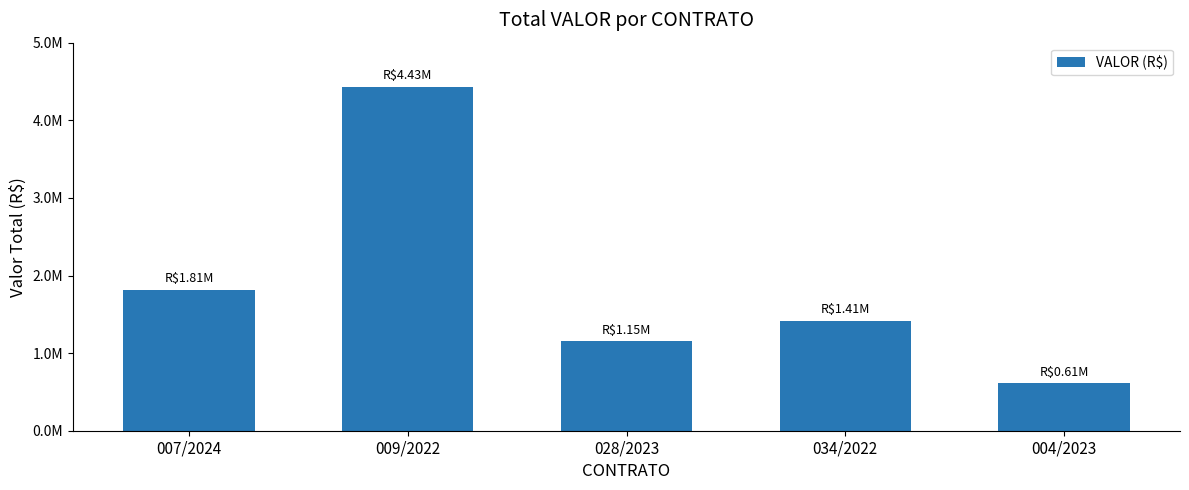

Between 034/2022 and 009/2022, which is larger?

009/2022